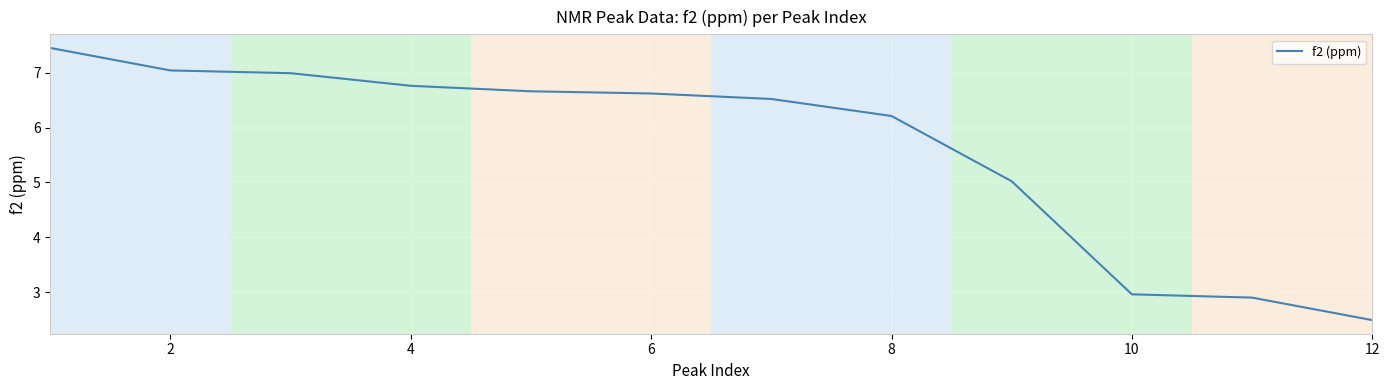

True or false: the data has more than 2 interior local peaks.

False